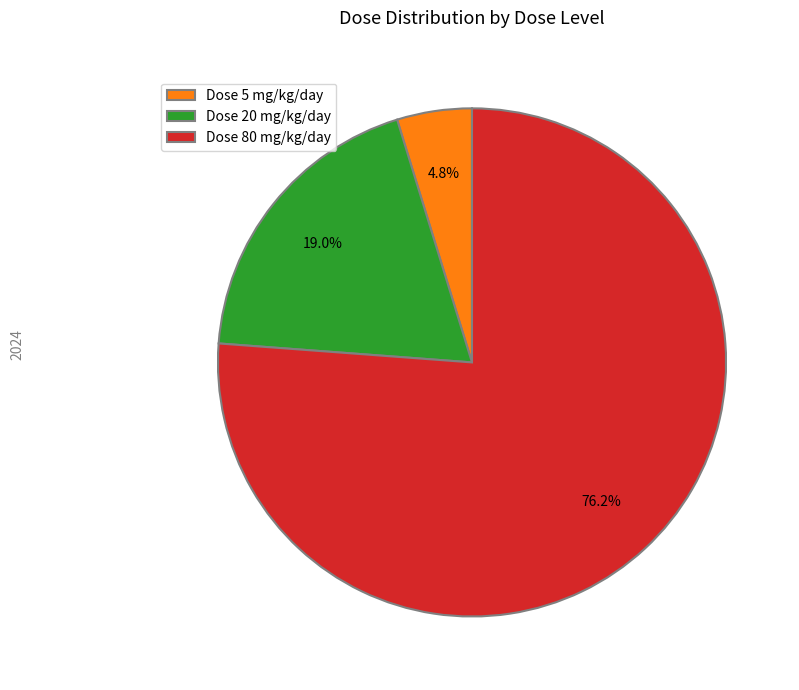

Count the number of slices in the pie.

3